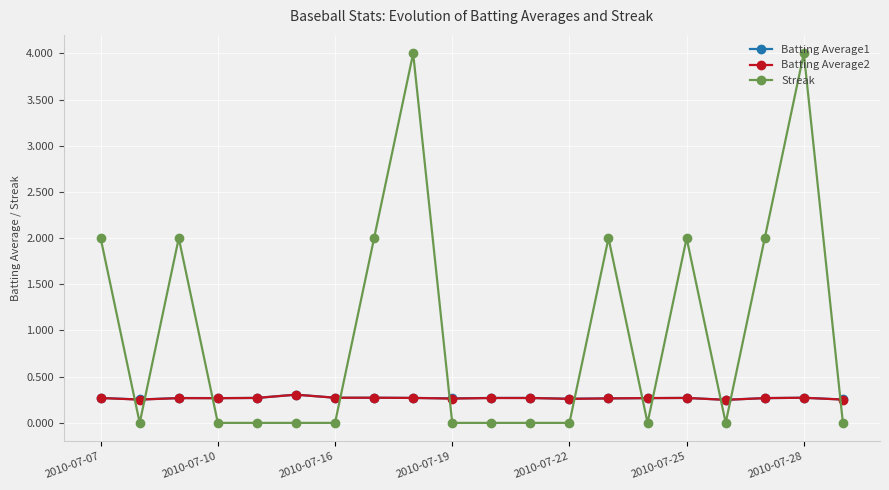

True or false: Batting Average2 has more than 2 interior local peaks.

True